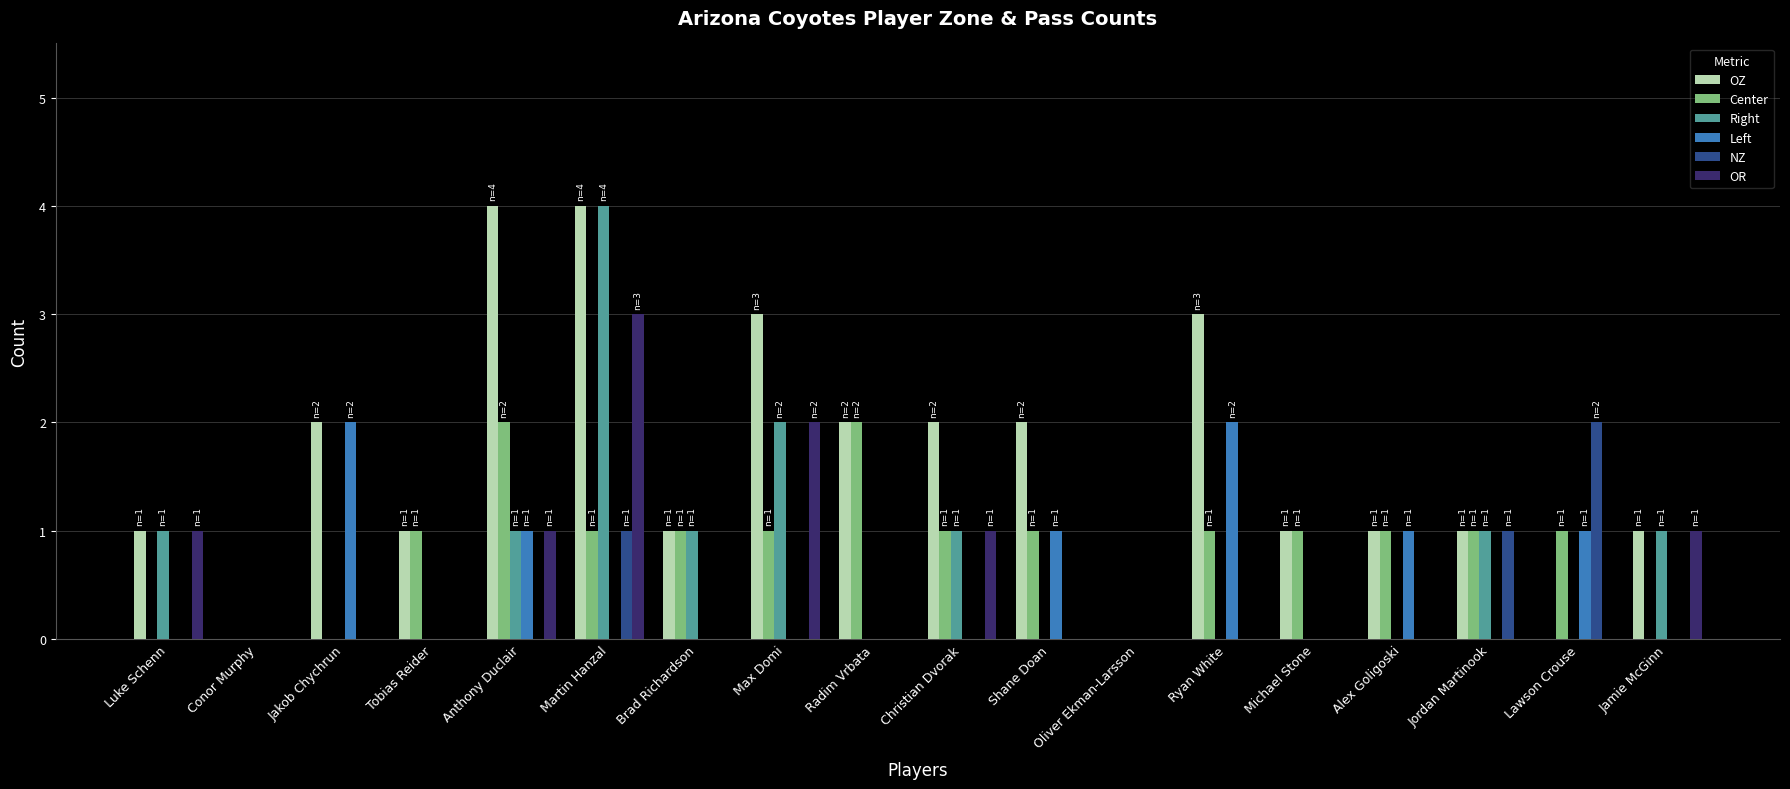

How many groups of bars are there?

18